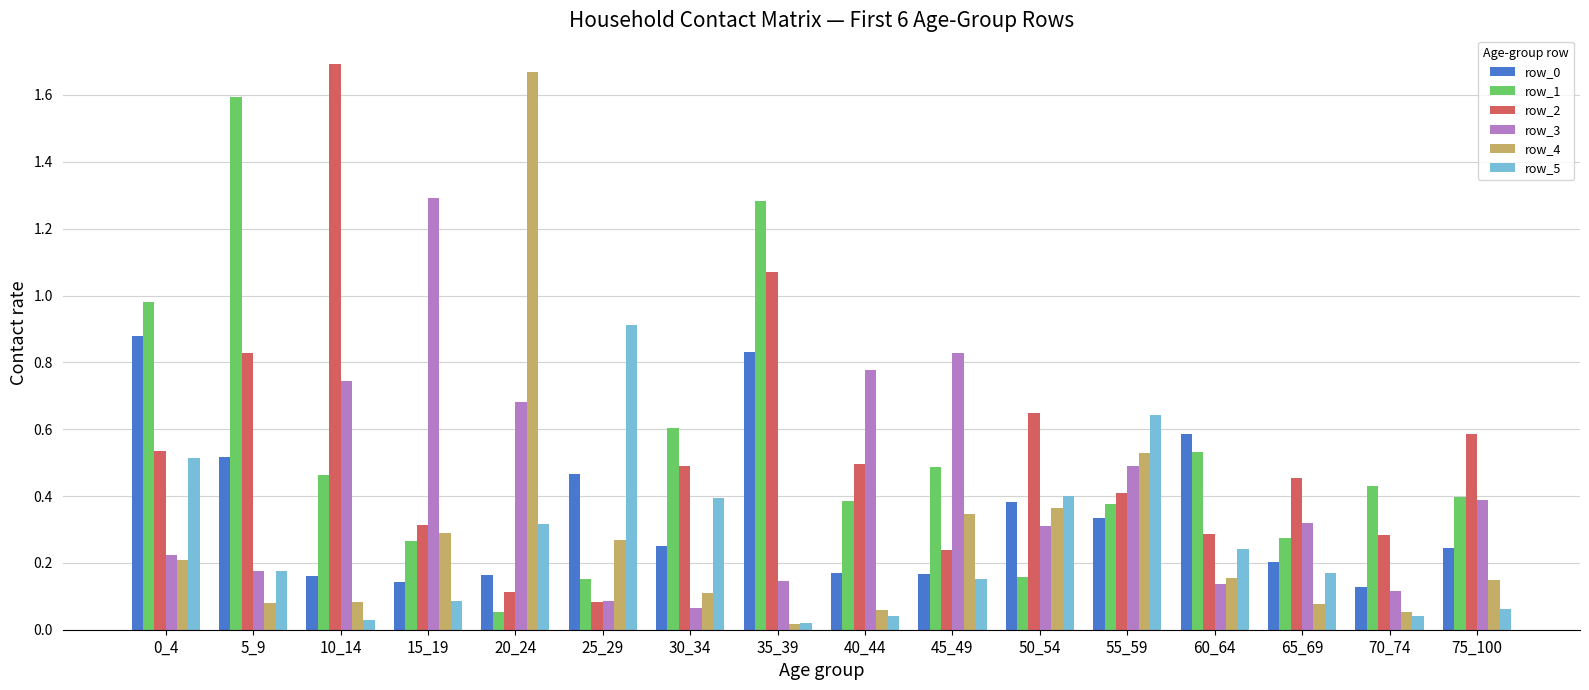

Which category has the highest value across all series?

10_14